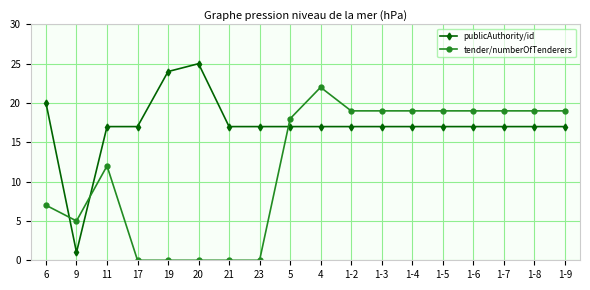

Is this an area chart (filled region under the line)?

No